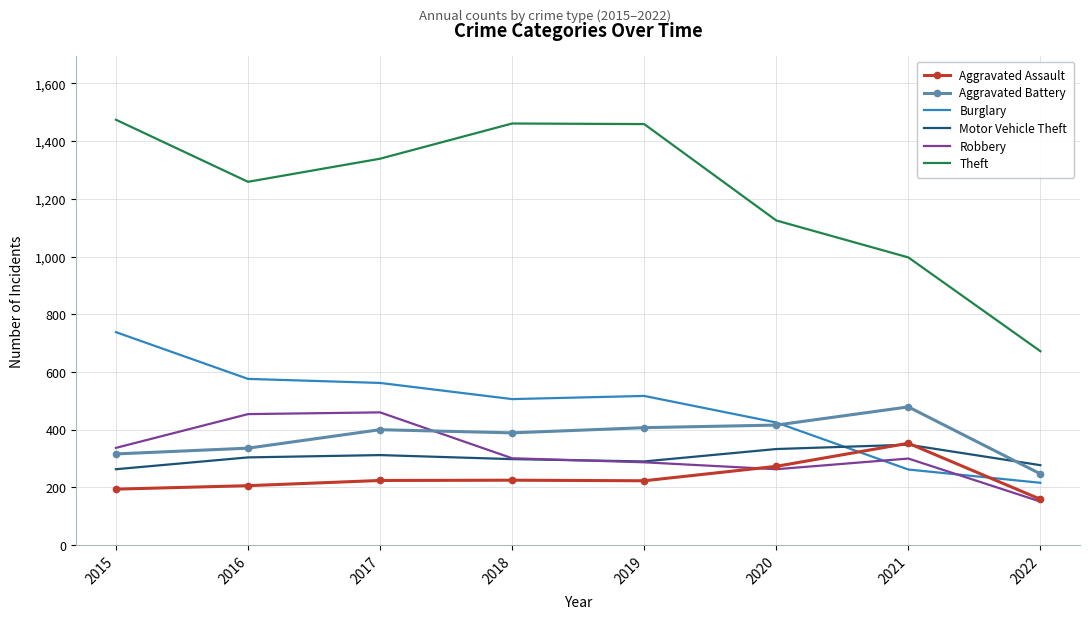

True or false: Aggravated Battery and Motor Vehicle Theft intersect in this chart.

True